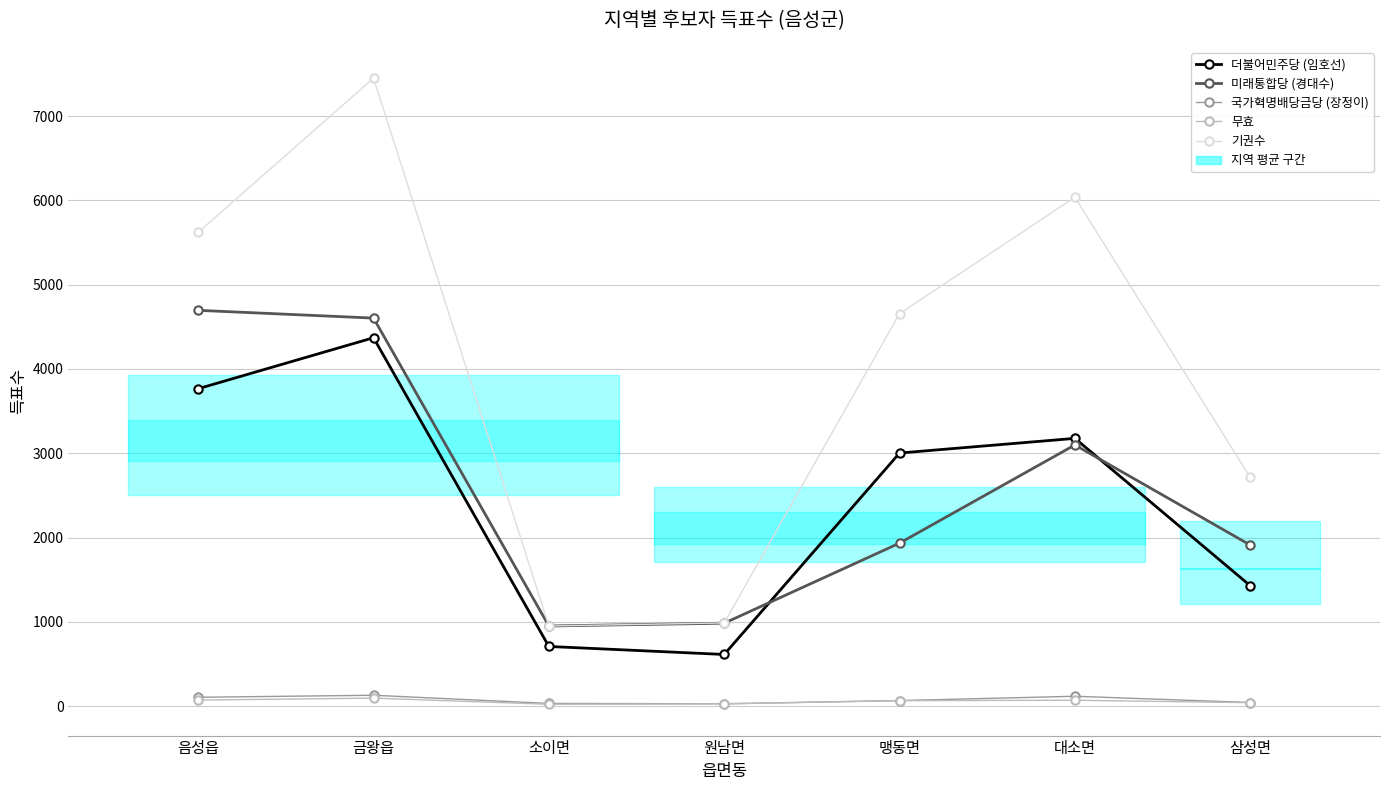

List the labels in order of 기권수 value, smallest first.

소이면, 원남면, 삼성면, 맹동면, 음성읍, 대소면, 금왕읍